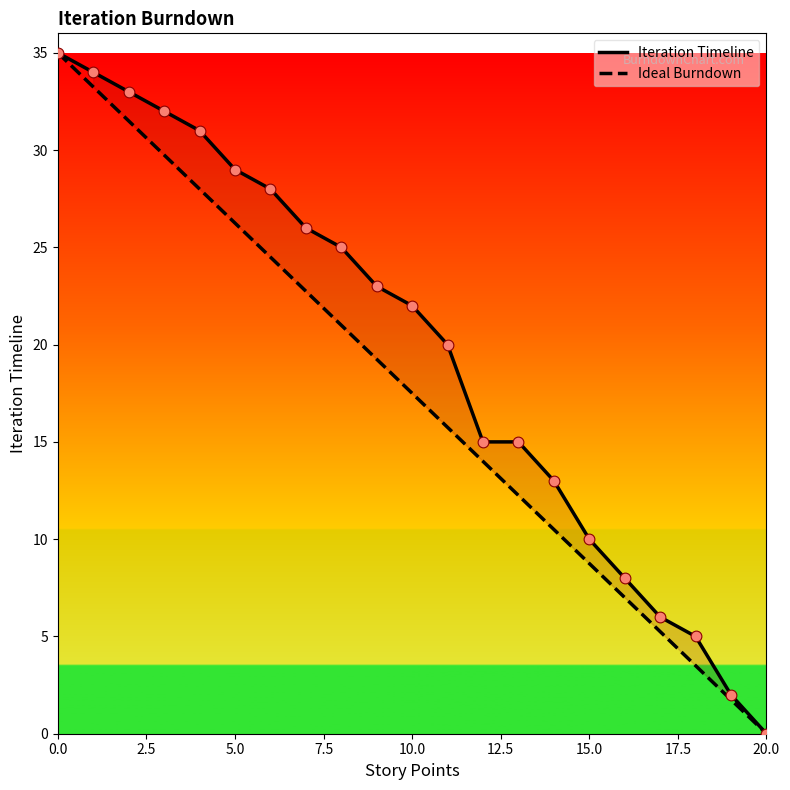

Which series has the largest total across all categories?

Iteration Timeline